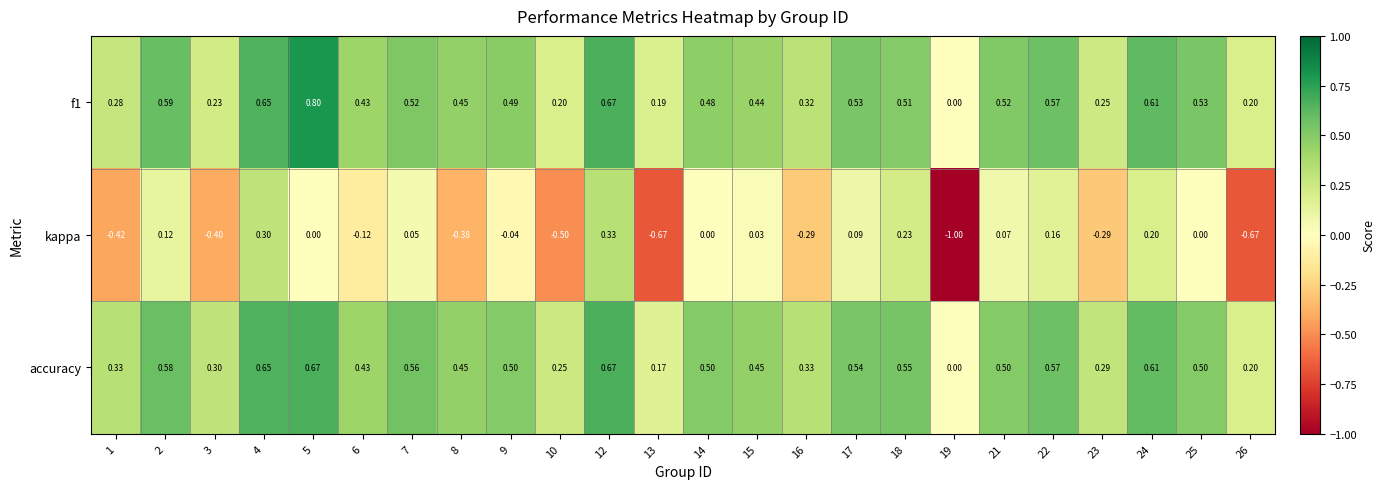

Is the value of f1 at 22 greater than the value of accuracy at 17?

Yes